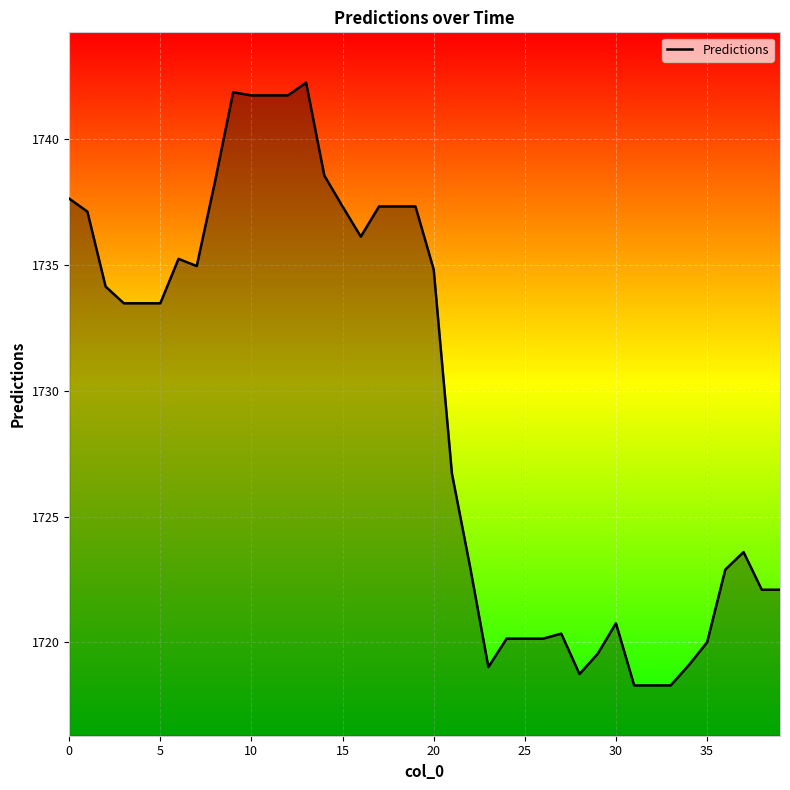

What is the greatest value displayed?

1742.3